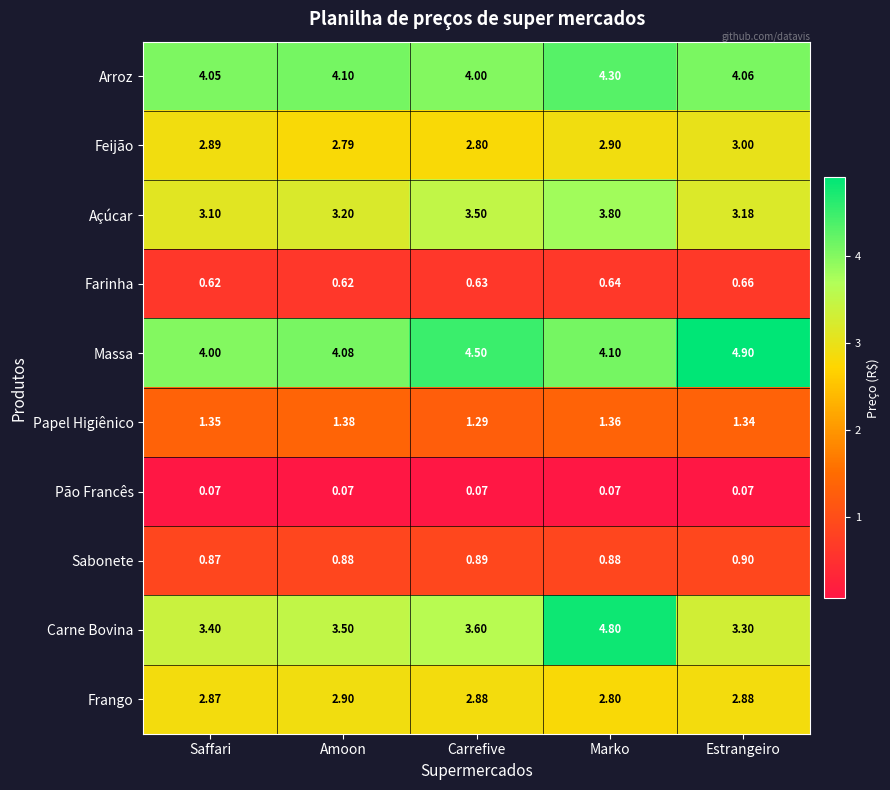

At which label is Massa closest to 4?

Saffari